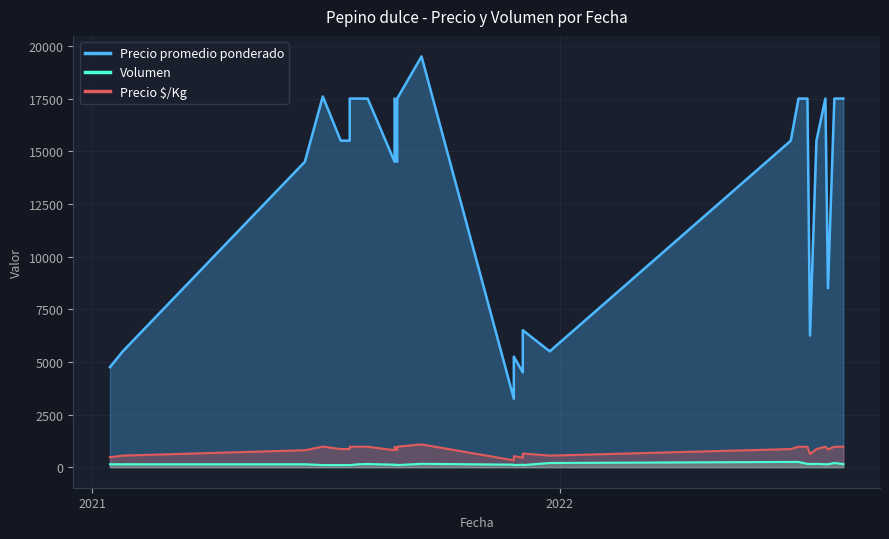

Reading left to right, list all the values displayed in this chart.

Precio promedio ponderado: 4750	5500	14500	17600	15500	15500	17500	17500	17500	14500	17500	14500	17500	19500	3250	4250	5250	4500	6500	5500	15500	17500	17500	6250	15500	17500	8500	17500	17500
Volumen: 140	140	140	100	100	100	100	140	150	120	100	120	100	160	120	100	100	120	100	200	250	250	160	150	160	140	140	200	150
Precio $/Kg: 475	550	806	978	861	861	972	972	972	806	972	806	972	1083	325	425	525	450	650	550	861	972	972	625	861	972	850	972	972